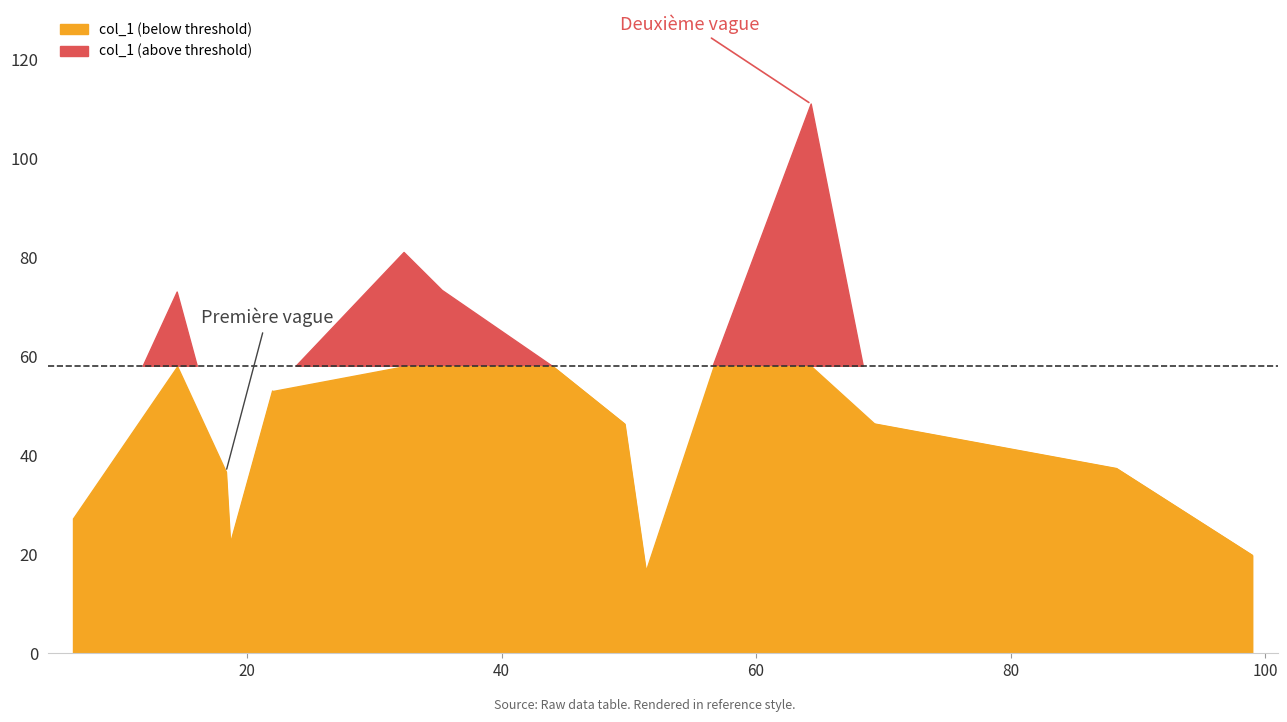

The chart shows a value of 17.8 at 6.333333333333333. True or false?

False